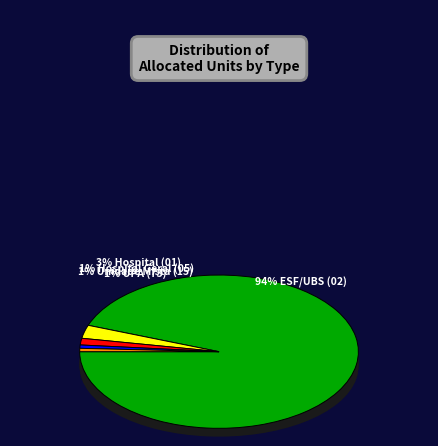

To the nearest percent, what percentage of the pie is 05?

1%